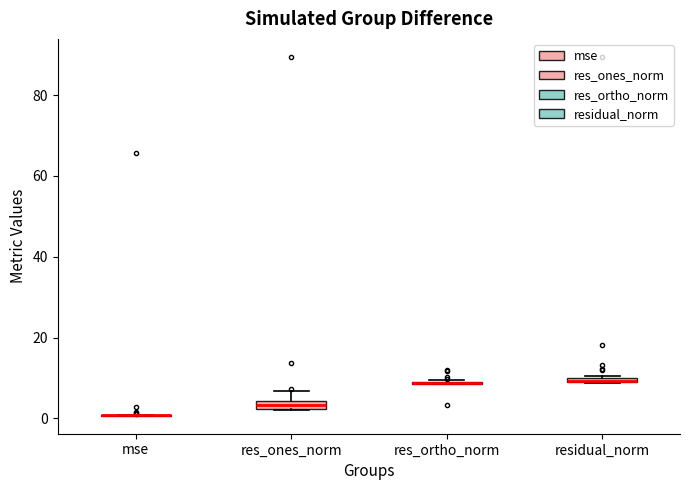

Where is the upper edge of the box for residual_norm on the y-axis? The values are not printed on the chart, so give them approximately, as read against the axis.

10